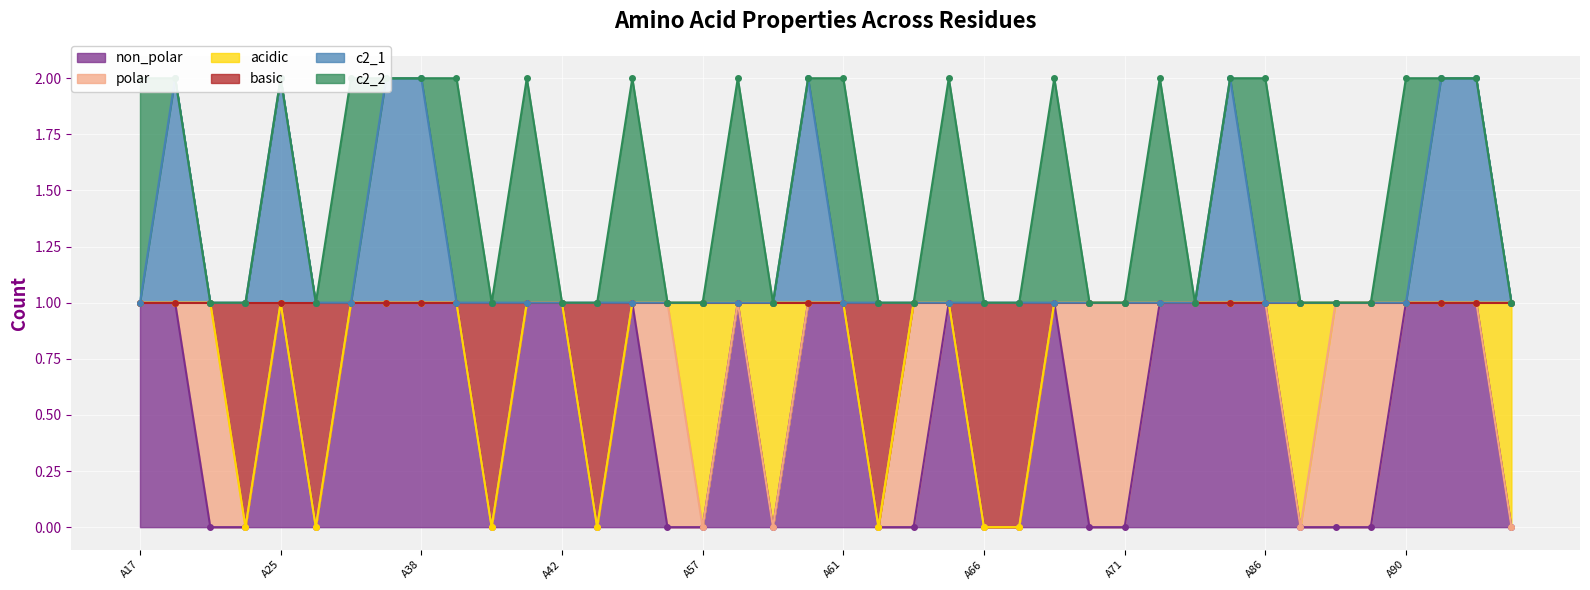

True or false: c2_1 and basic intersect in this chart.

False